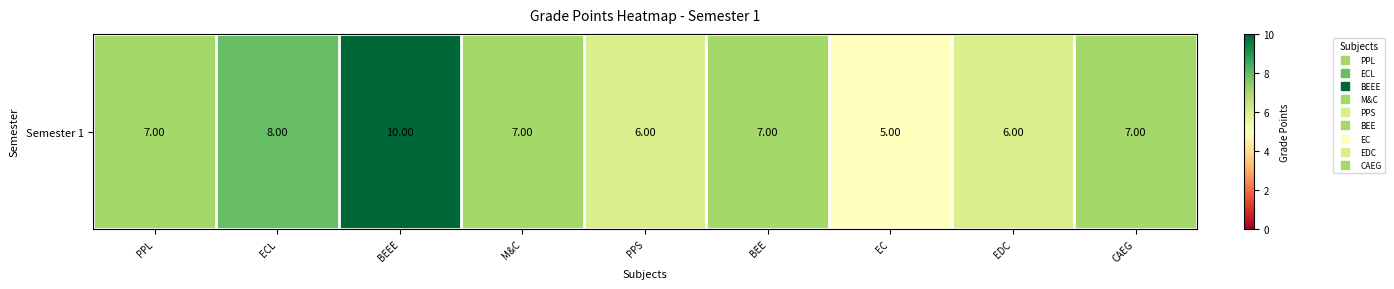

What is the minimum value shown in the chart?

5